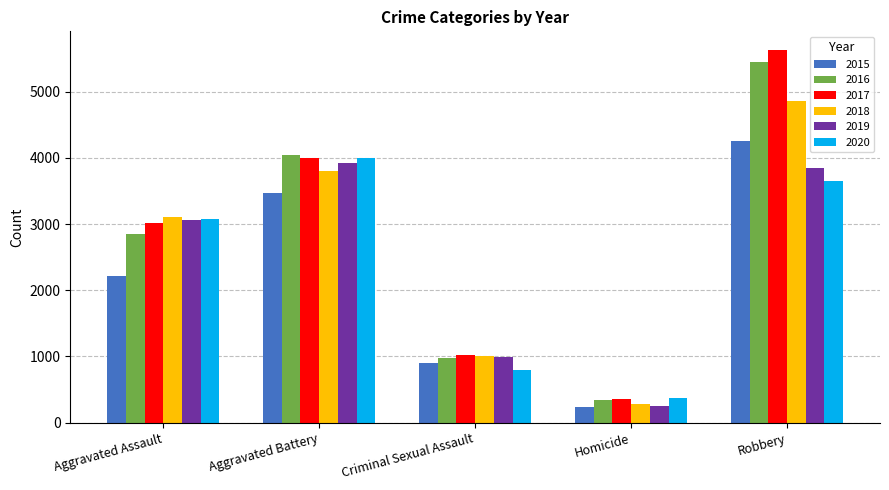

Reading left to right, extract all data points from this chart.

2015: 2217	3469	907	239	4257
2016: 2850	4042	980	348	5449
2017: 3009	3996	1024	354	5631
2018: 3105	3798	1014	277	4856
2019: 3058	3929	989	257	3843
2020: 3084	3998	794	377	3656